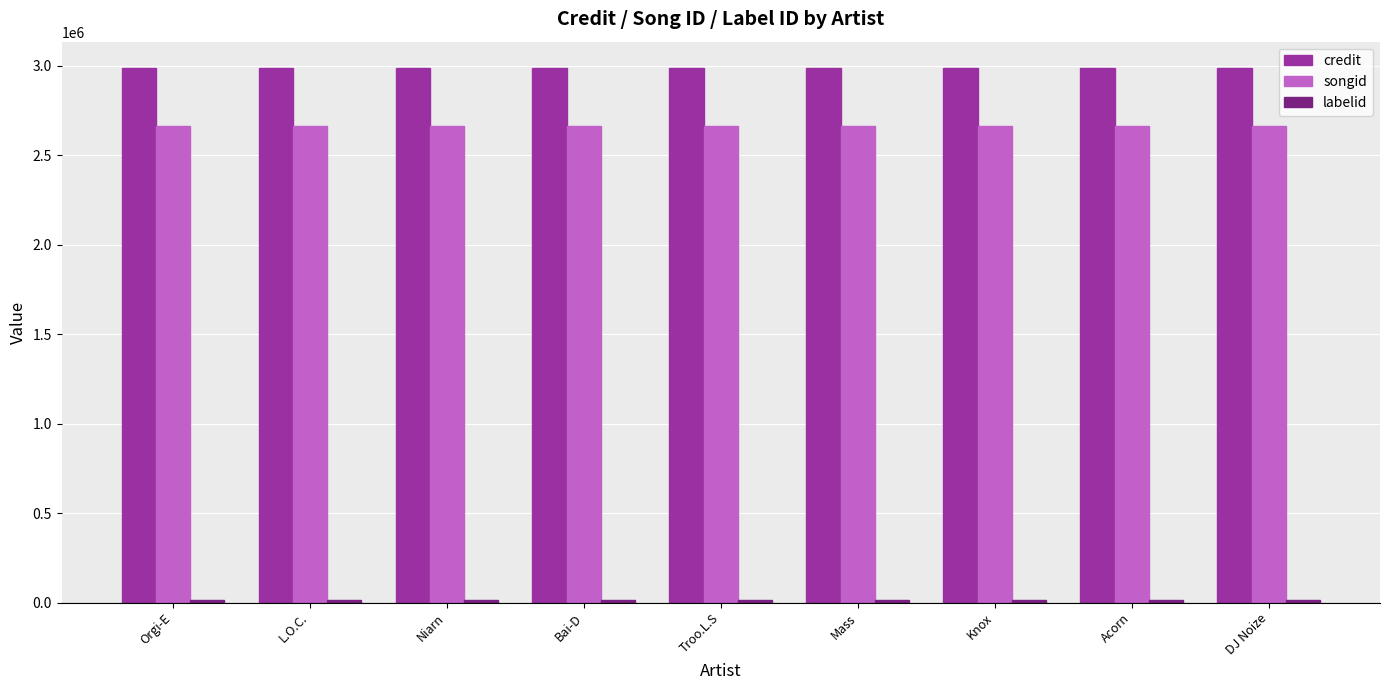

What is the minimum value shown in the chart?

15706